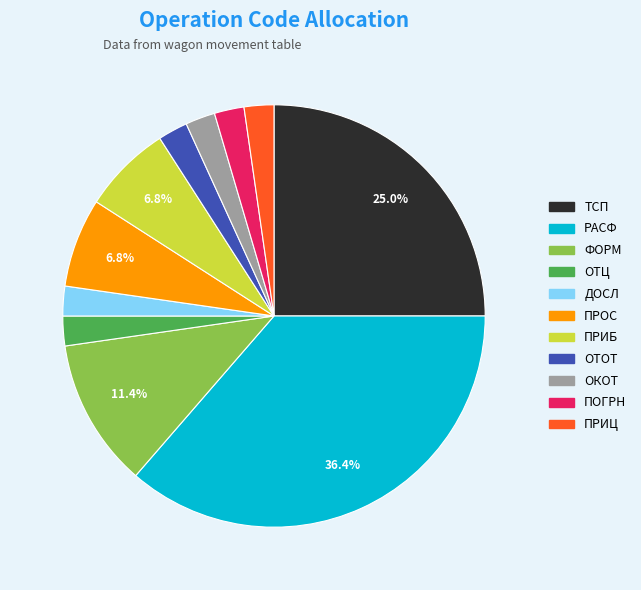

To the nearest percent, what is the combined percentage of ОКОТ and ПОГРН?

5%